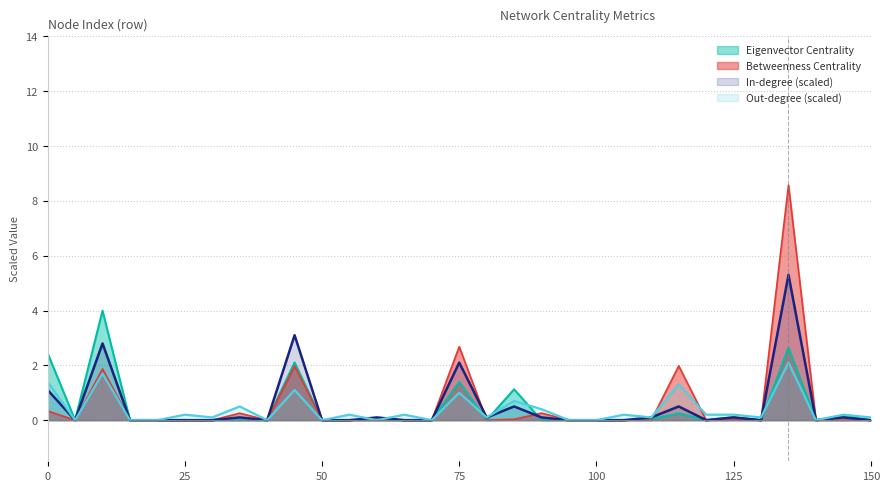

Is the value of Out-degree at 55 greater than the value of Betweenness at 95?

Yes